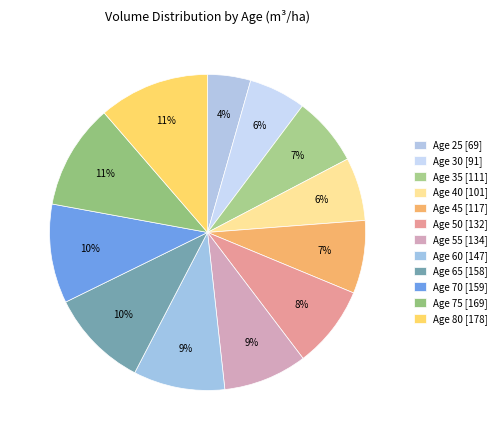

To the nearest percent, what is the average slice percentage?

8%